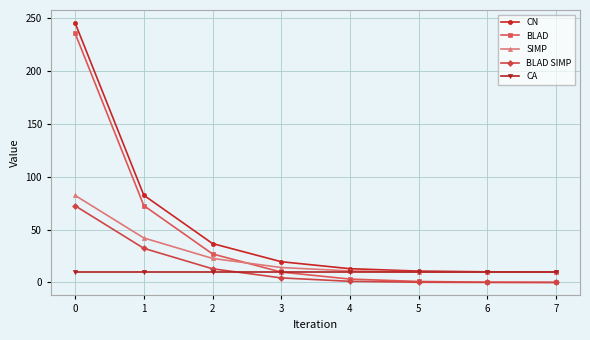

What is the greatest value displayed?

245.1